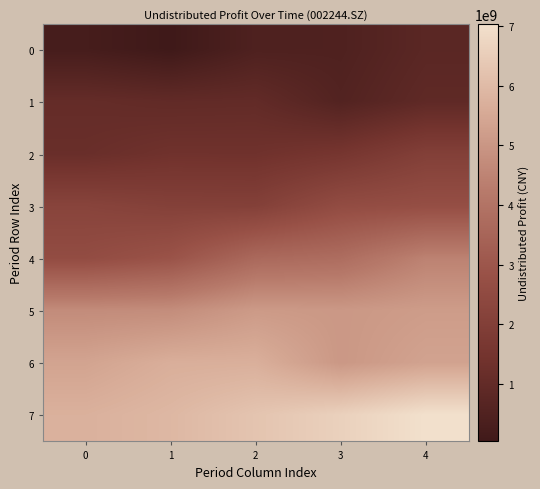

How many data points does each series have?

5